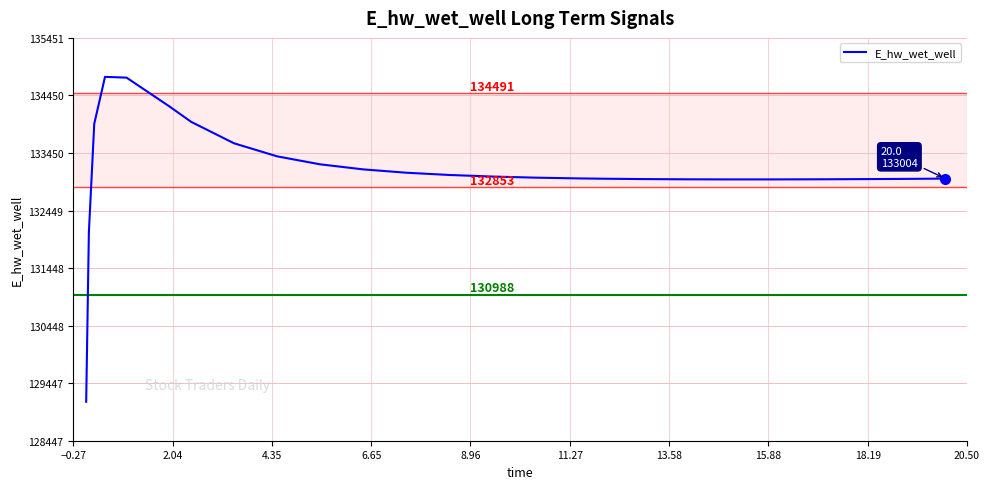

True or false: there are more than 0 points higher than both neighbors.

True